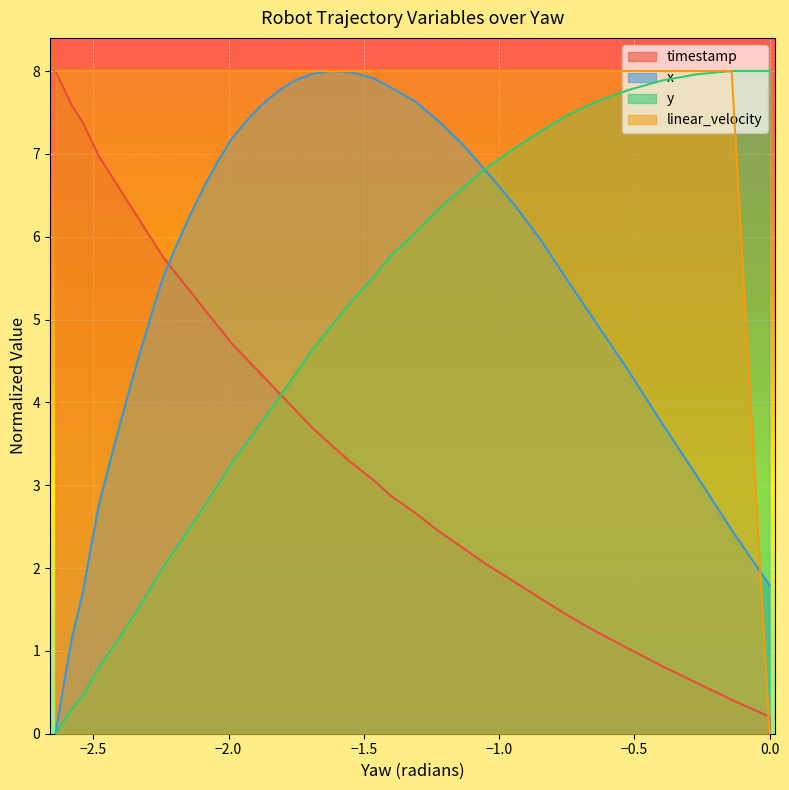

True or false: linear_velocity has a value of -4.6 at 0.0.

False